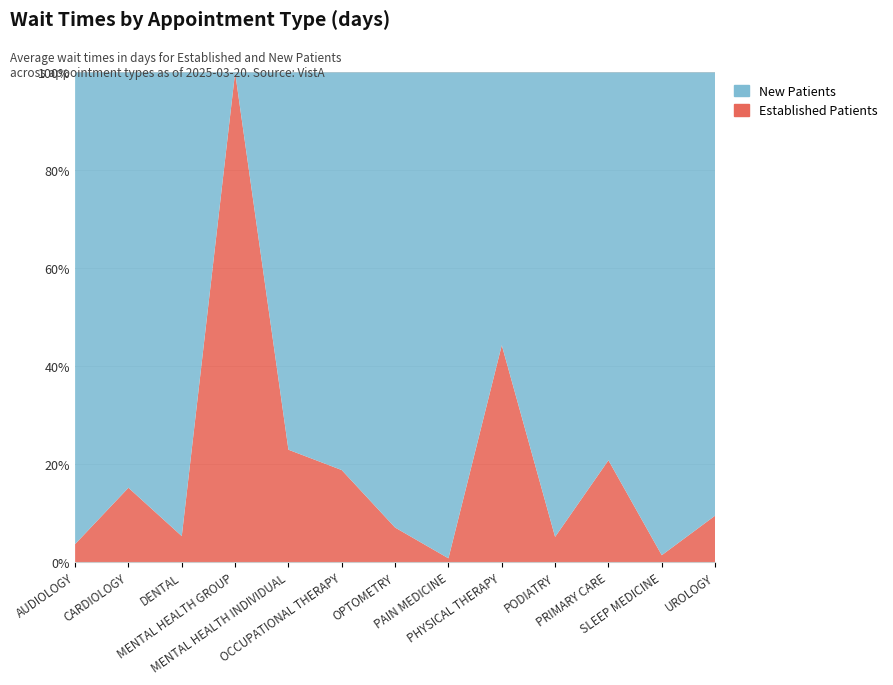

Reading right to left, list all the values displayed in this chart.

EstablishedPatients: UROLOGY=6.9	SLEEP MEDICINE=1.6	PRIMARY CARE=6.3	PODIATRY=2.2	PHYSICAL THERAPY=5.1	PAIN MEDICINE=0.3	OPTOMETRY=7.6	OCCUPATIONAL THERAPY=5.3	MENTAL HEALTH INDIVIDUAL=5.8	MENTAL HEALTH GROUP=1.6	DENTAL=3.1	CARDIOLOGY=5.4	AUDIOLOGY=0.3
NewPatients: UROLOGY=65.3	SLEEP MEDICINE=106.0	PRIMARY CARE=23.9	PODIATRY=39.9	PHYSICAL THERAPY=6.4	PAIN MEDICINE=35.0	OPTOMETRY=99.0	OCCUPATIONAL THERAPY=22.8	MENTAL HEALTH INDIVIDUAL=19.4	MENTAL HEALTH GROUP=0.0	DENTAL=54.5	CARDIOLOGY=30.0	AUDIOLOGY=7.7